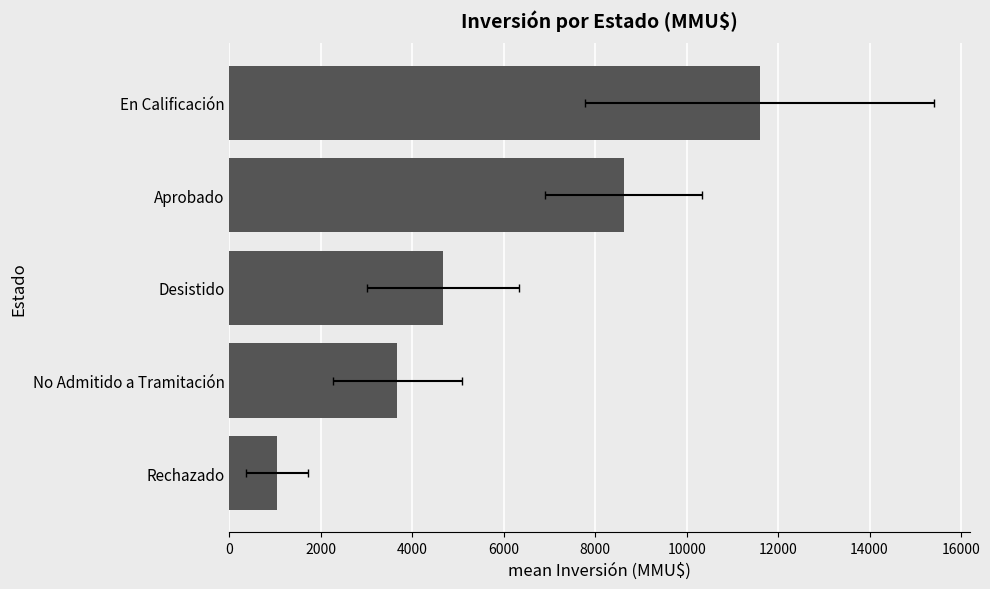

The value at Rechazado is 1044.0. True or false?

True